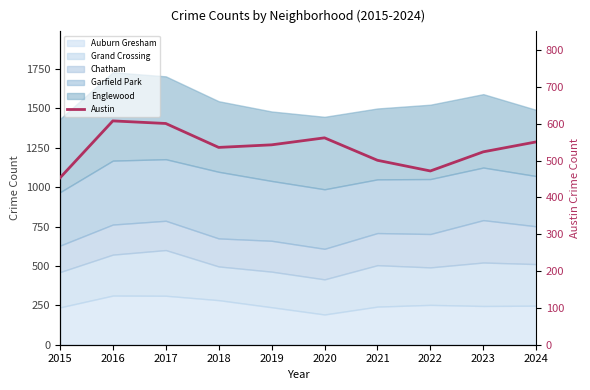

The value at 2019 is 543. True or false?

True